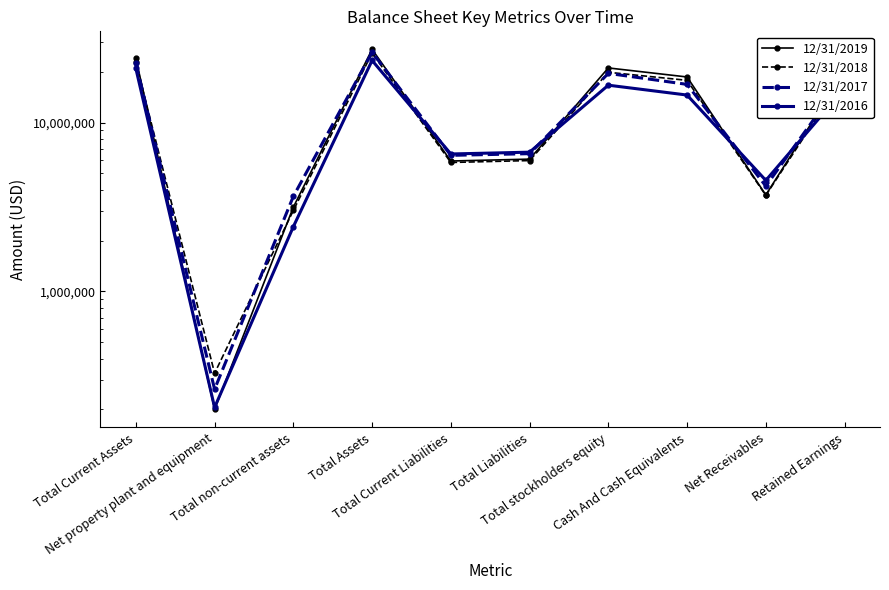

What is the lowest value of the 12/31/2016 series?

205755